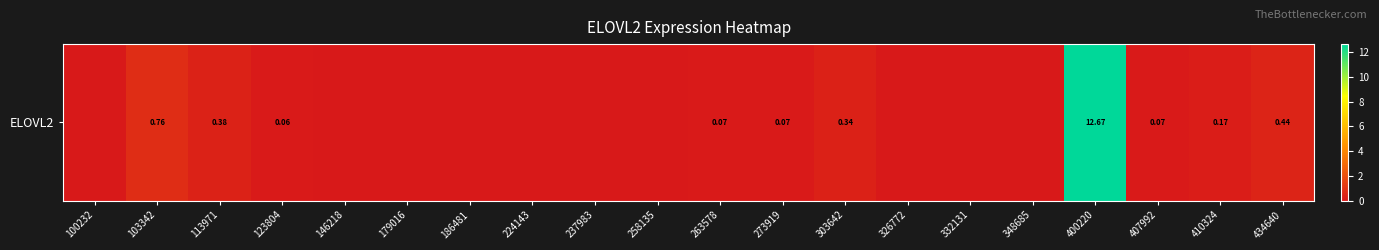

What is the sum of the values at 224143 and 303642?

0.3